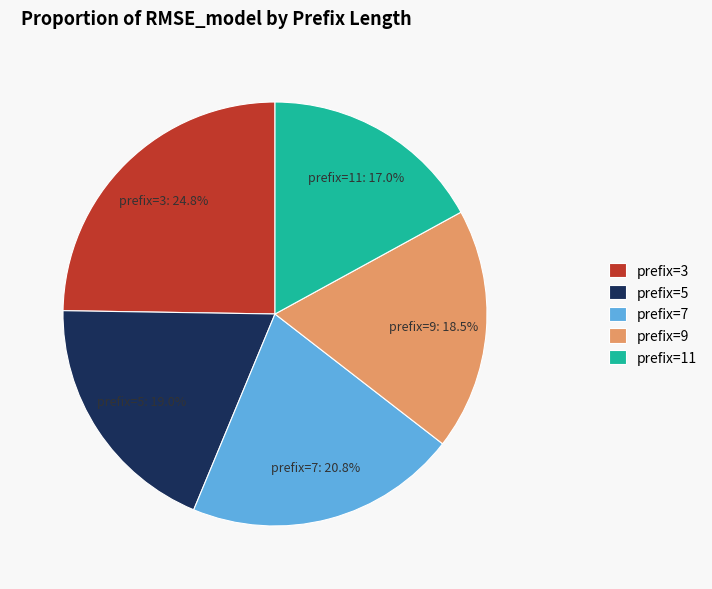

Which slice is the smallest?

prefix=11